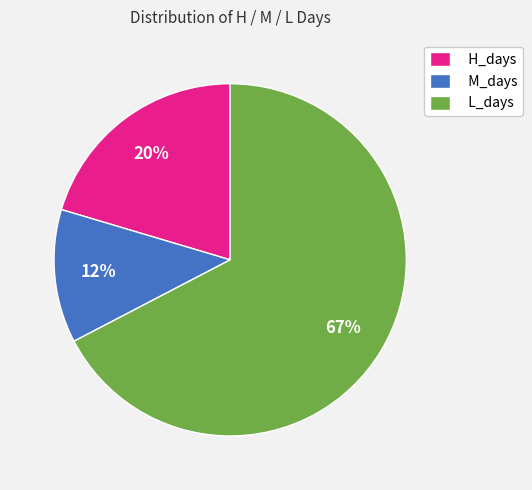

To the nearest percent, what is the difference between the H_days and L_days slice percentages?

47%